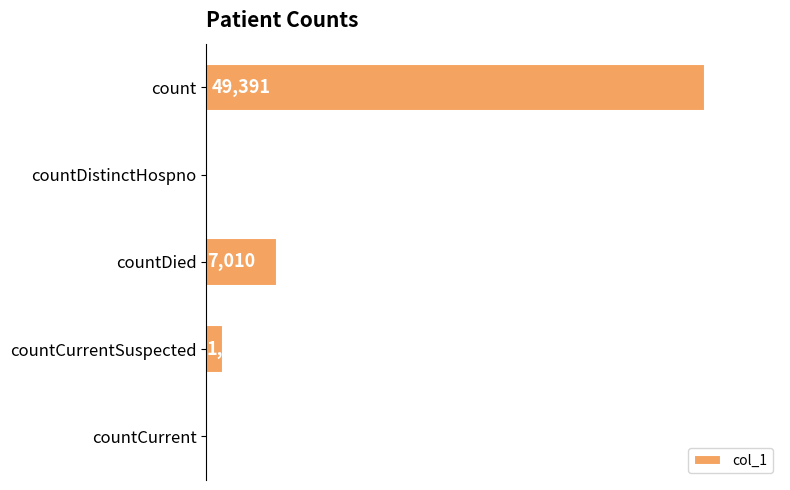

At which label is the value closest to 24695?

countDied